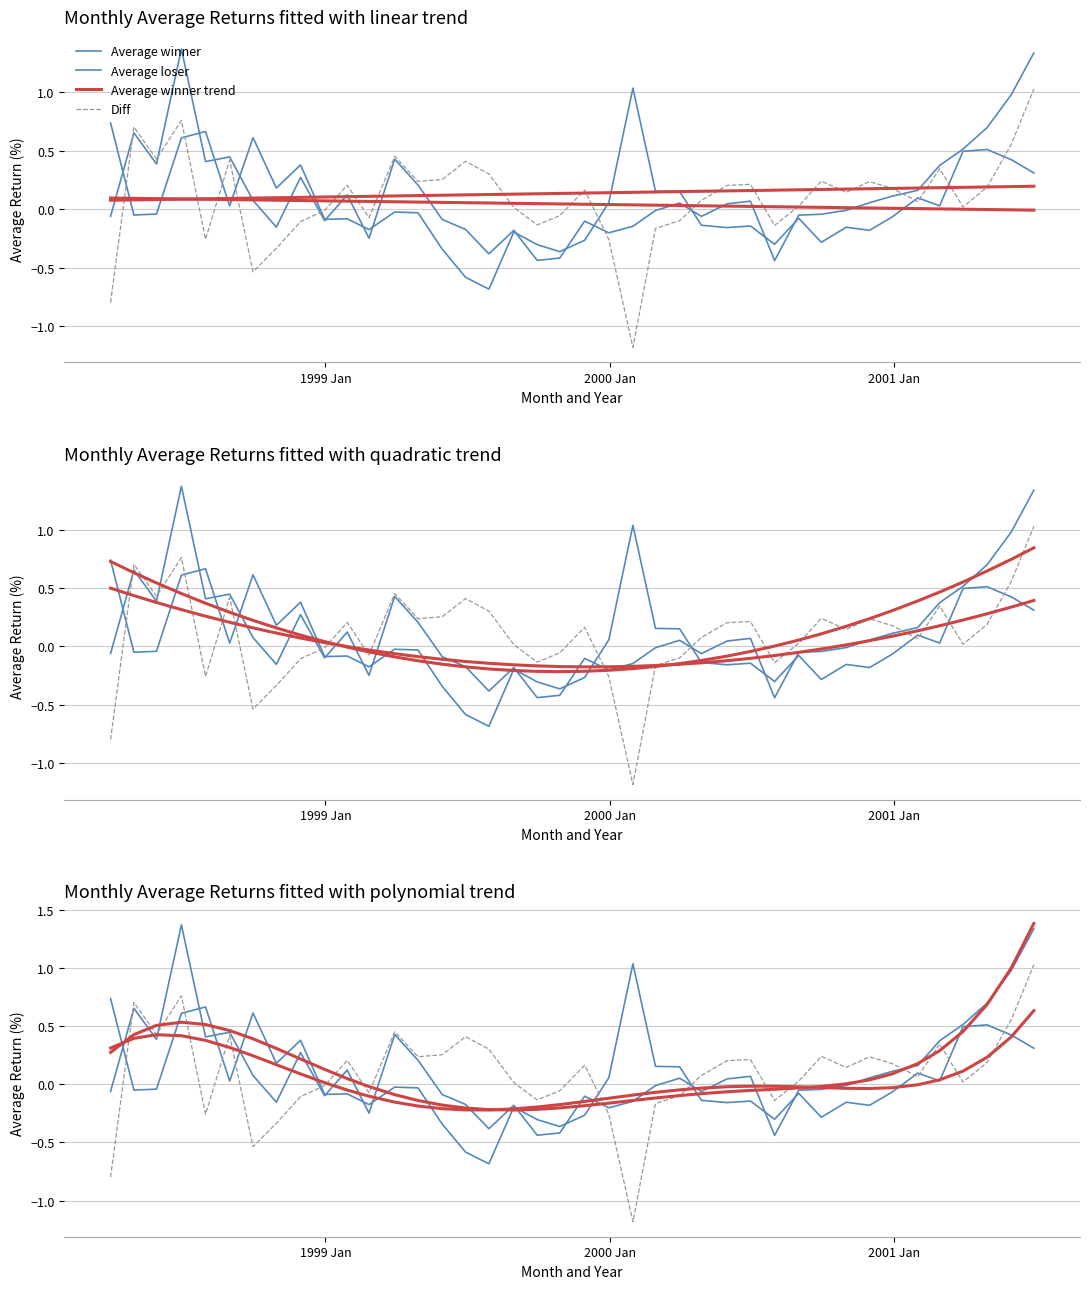

Does the chart display data point markers on the line(s)?

No